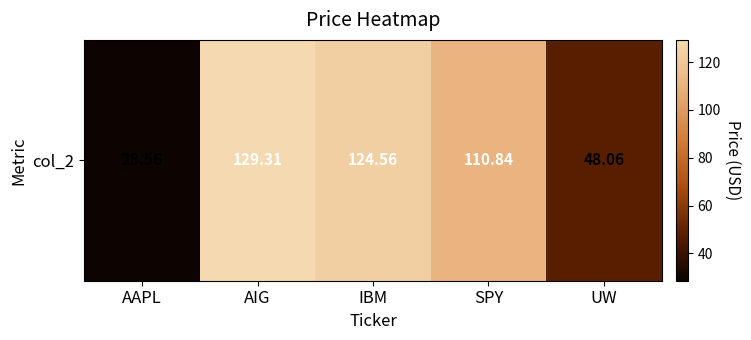

Reading left to right, transcribe all the data shown in this chart.

AAPL=28.6	AIG=129.3	IBM=124.6	SPY=110.8	UW=48.1